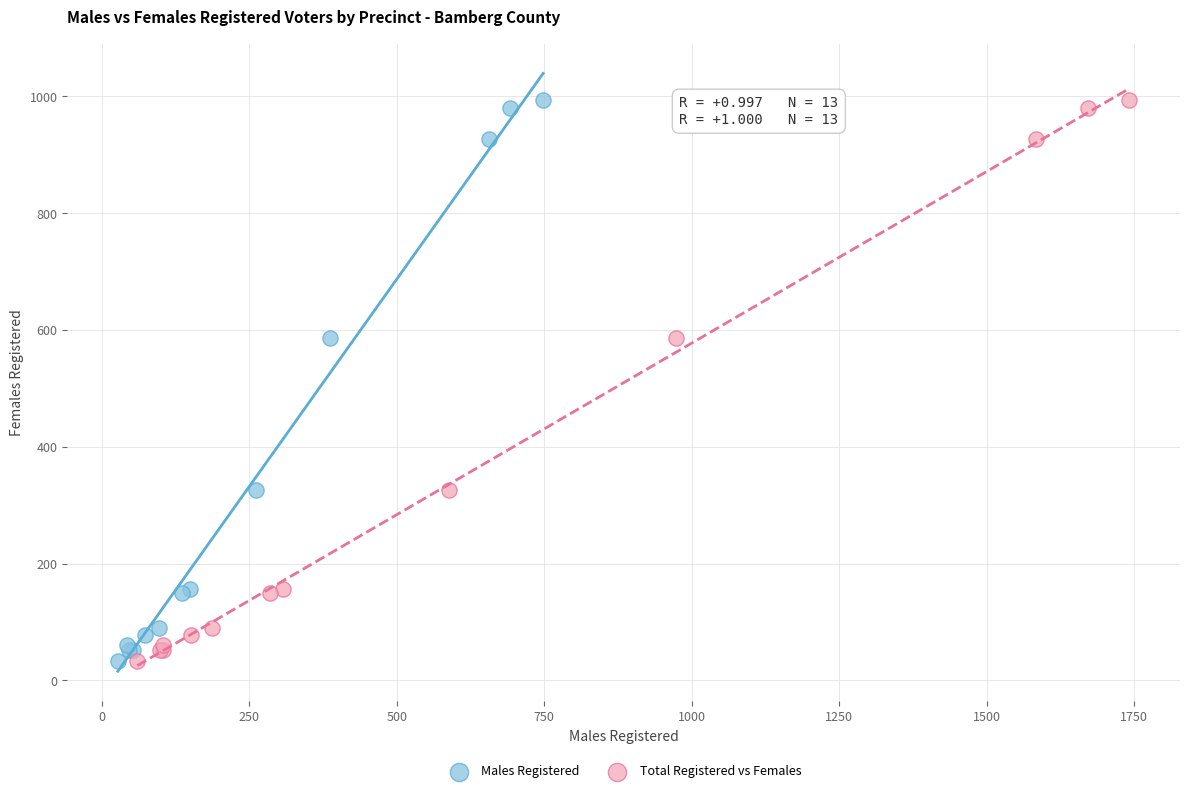

What are all the series names shown in the legend?

Males Registered, Total Registered vs Females